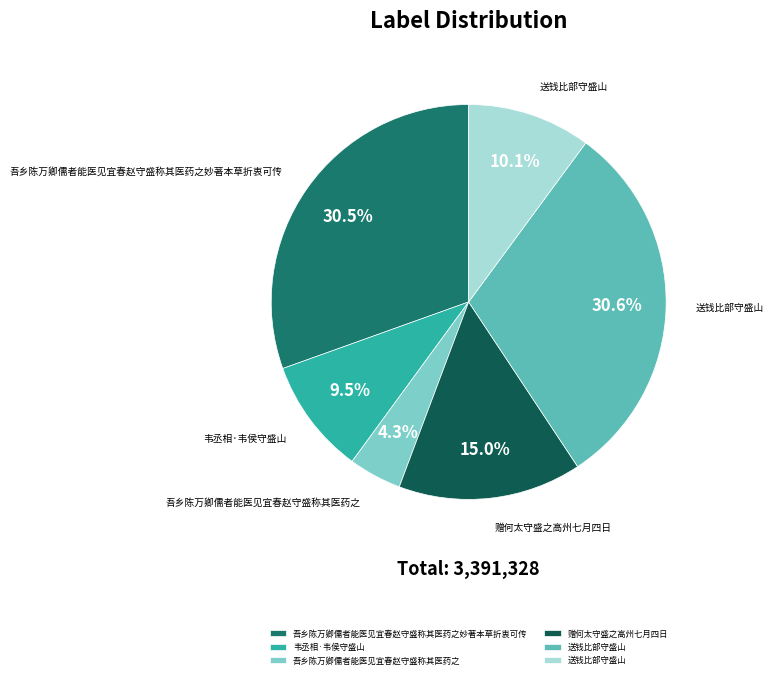

Is there any slice that represents more than half of the pie?

No